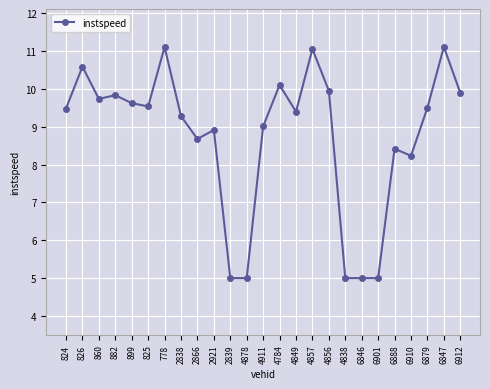

True or false: there are more than 2 points higher than both neighbors.

True